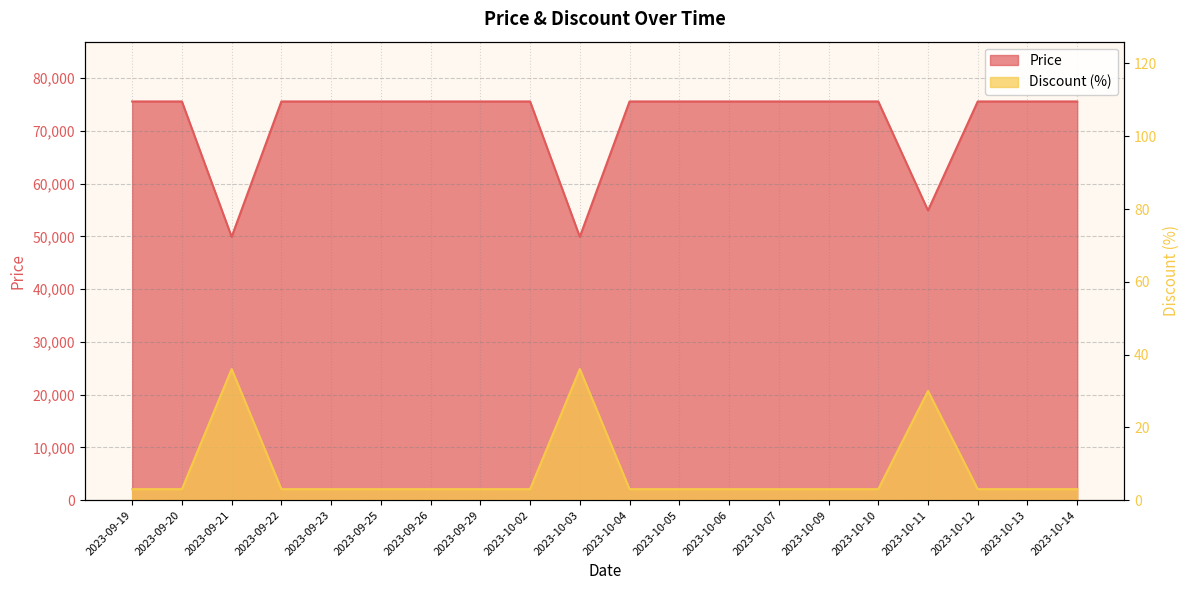

What is the smallest value displayed?

3